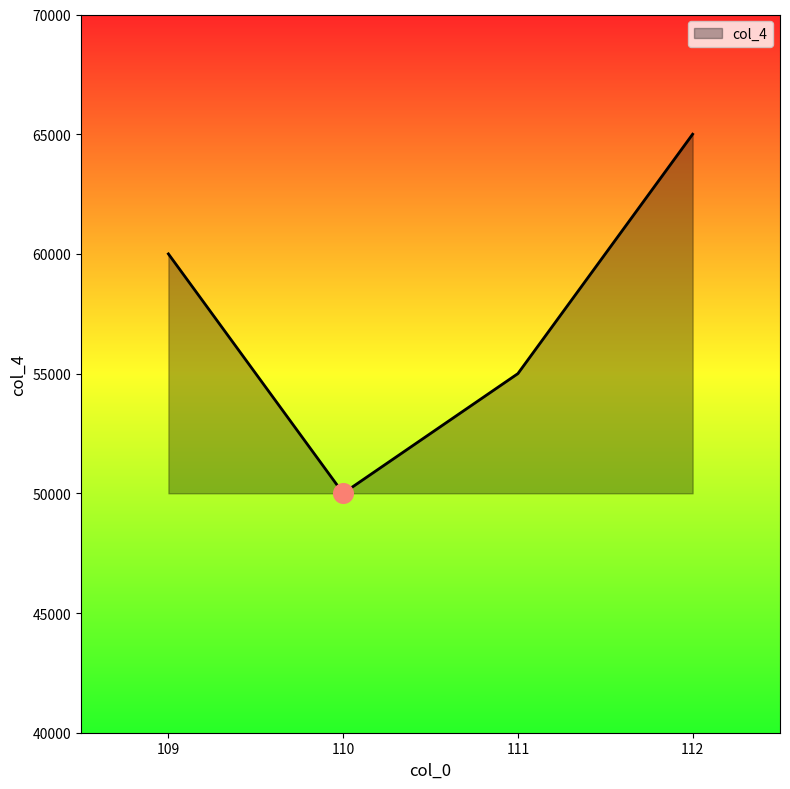

What is the ratio of the value at 111 to the value at 110?

1.1